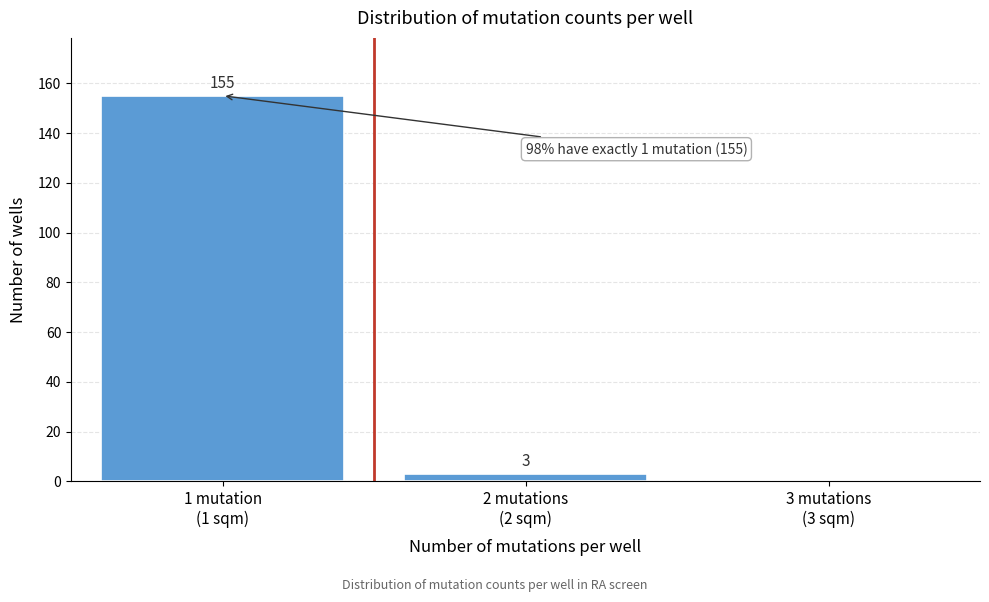

What is the greatest value displayed?

155